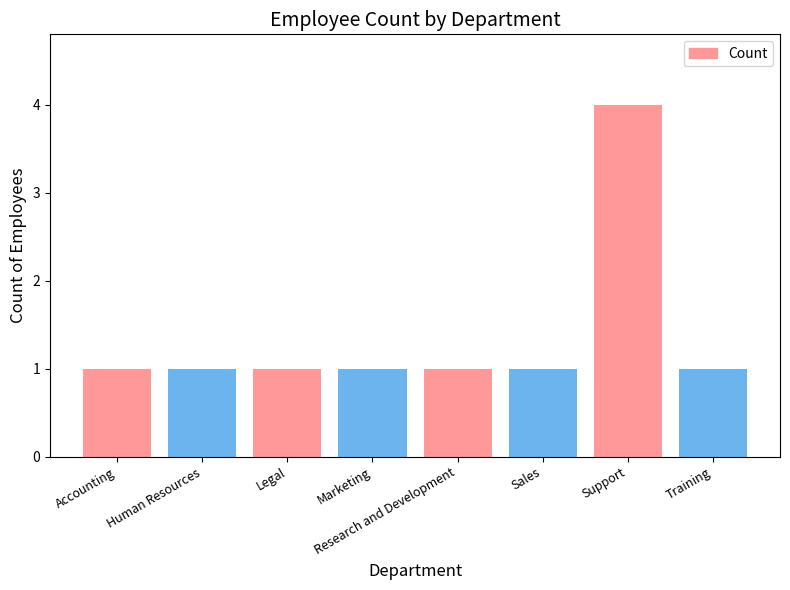

True or false: the data shows 0 at Marketing.

False